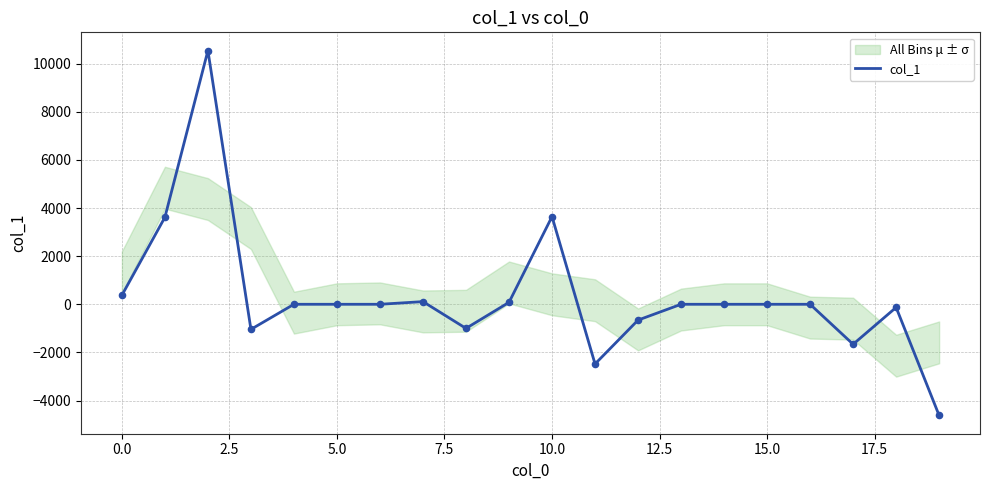

The col_1 series shows 373.1 at 0.0. True or false?

True